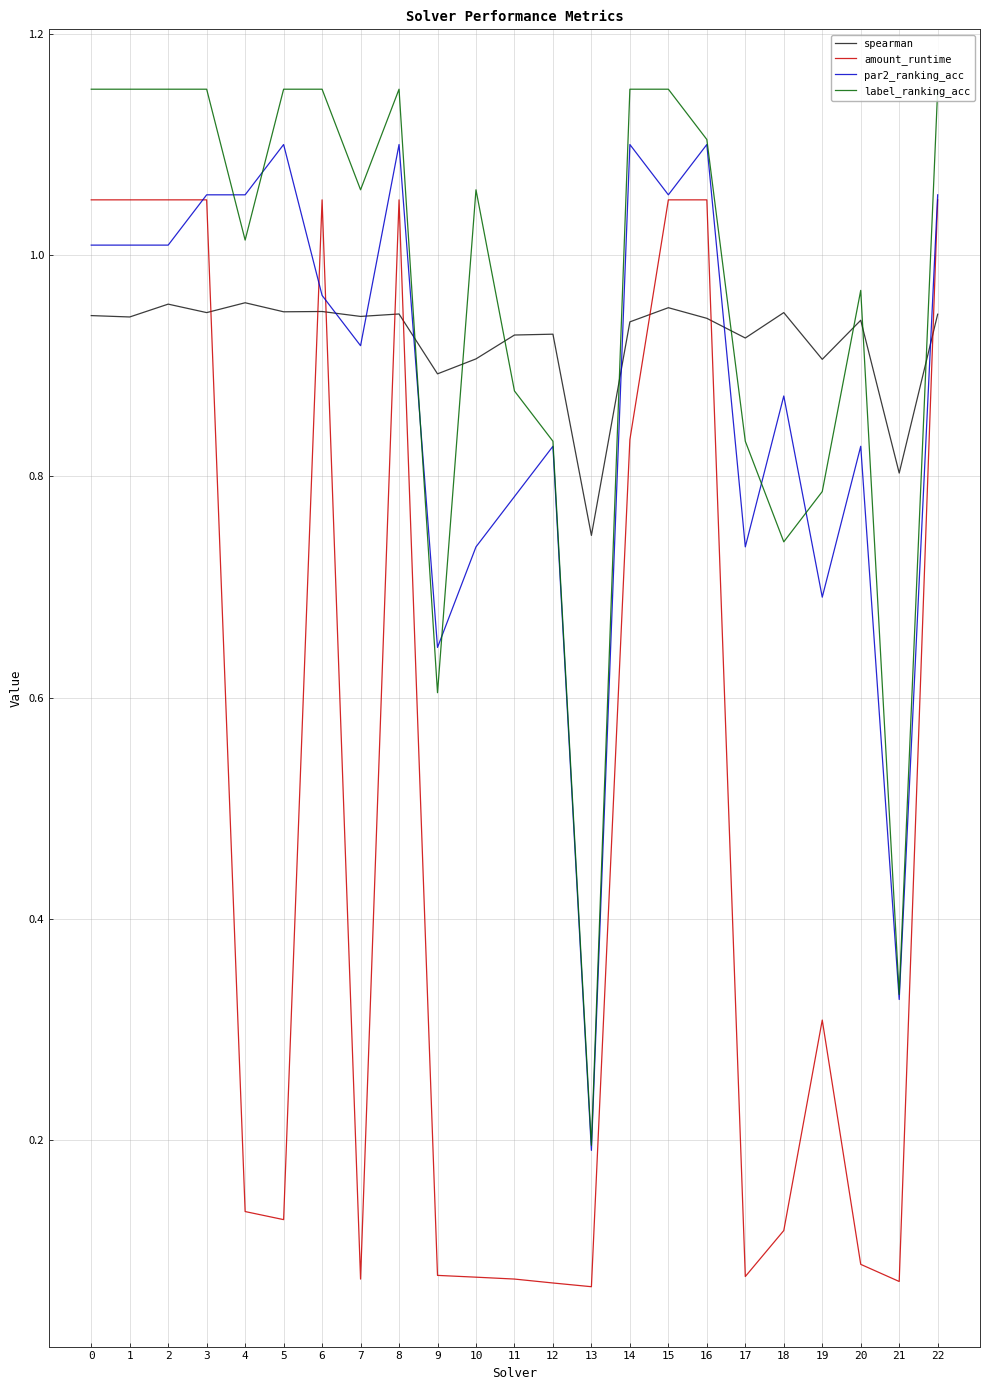

At which label does spearman reach its minimum?

13